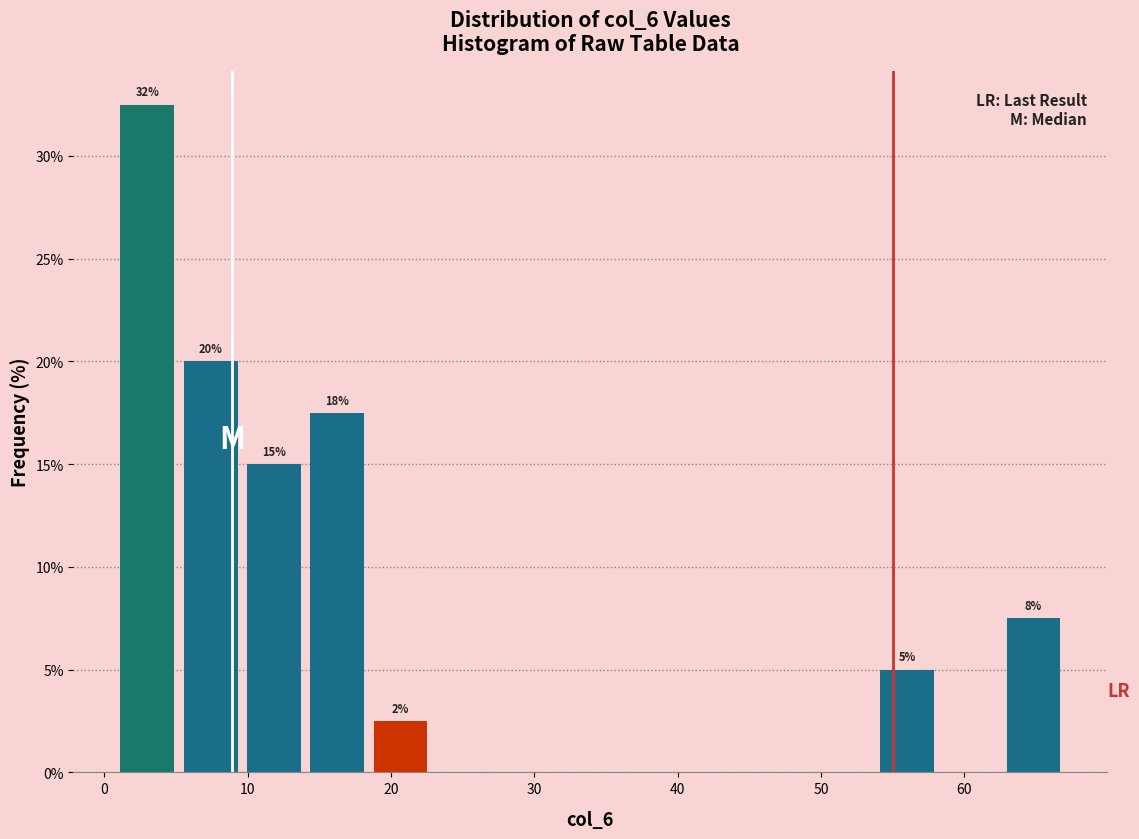

Which range on the x-axis has the tallest bar?

1 to 5